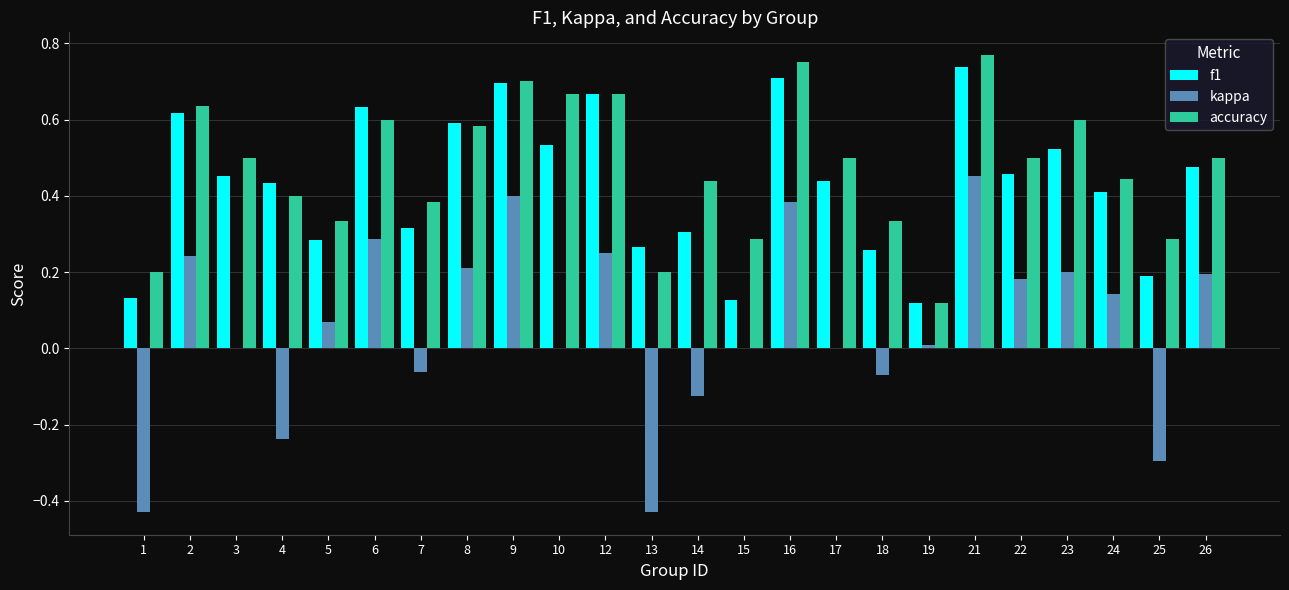

Are the bars grouped side by side (vs. stacked)?

Yes